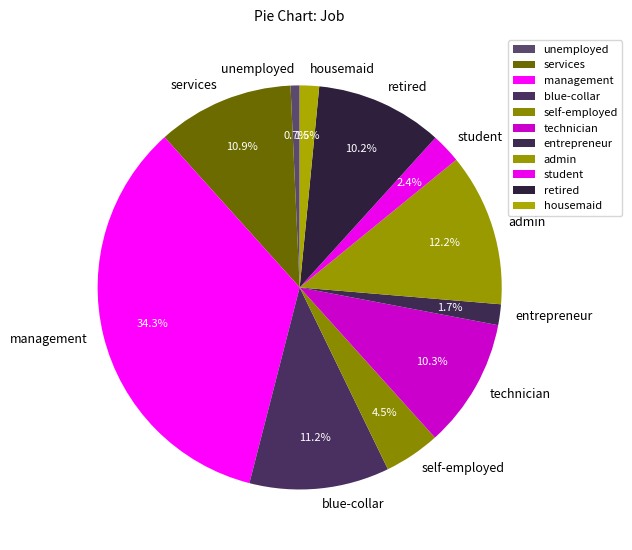

Is the sum of technician and admin greater than half?

No